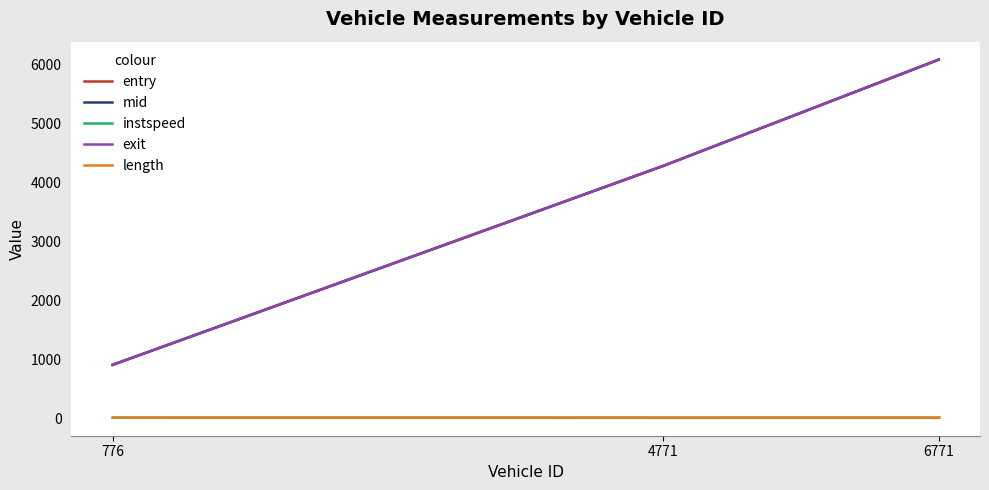

Which series has the widest spread of values?

exit